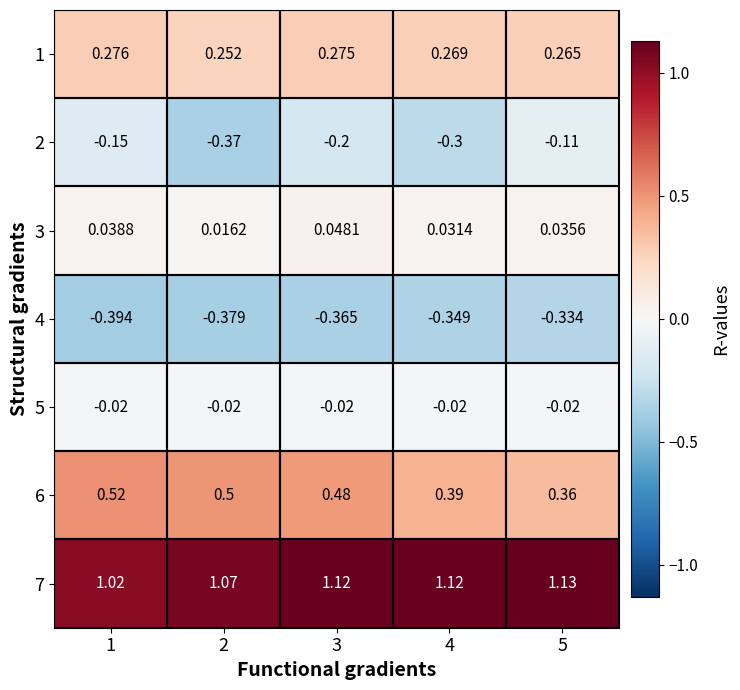

Which series has the largest total across all categories?

7